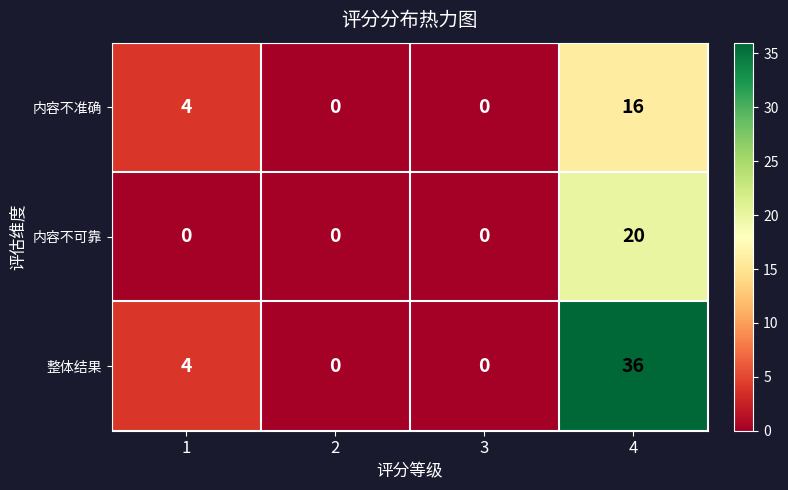

At which label does 内容不可靠 reach its peak?

4